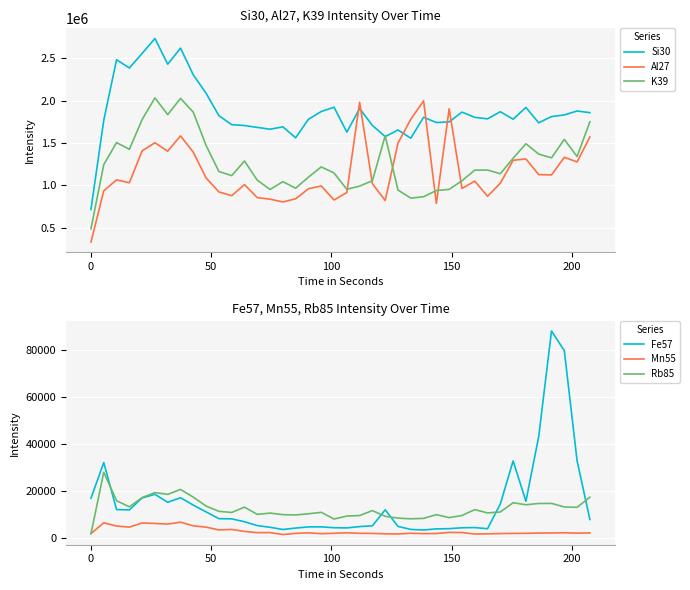

After their last crossing, which series has the higher values: Si30 or Al27?

Si30